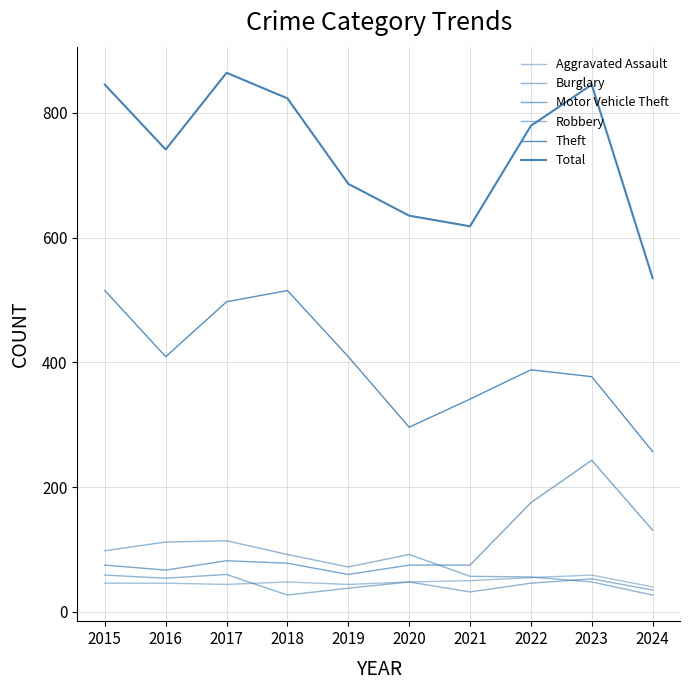

True or false: Robbery and Motor Vehicle Theft cross at least once.

False